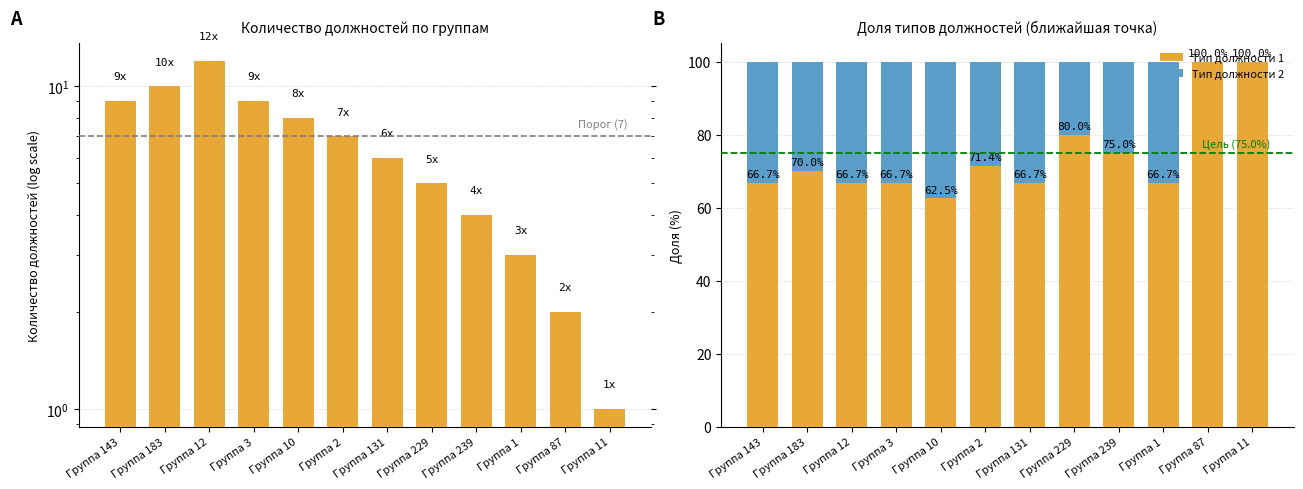

What value does the Количество должностей series have at Группа 1?

3.0